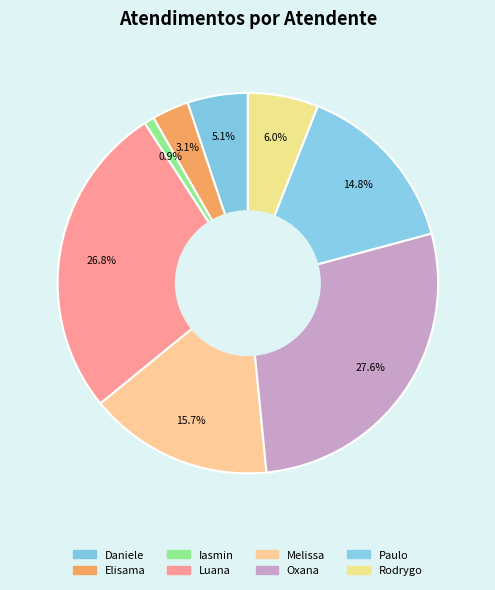

Which slice is the smallest?

Iasmin